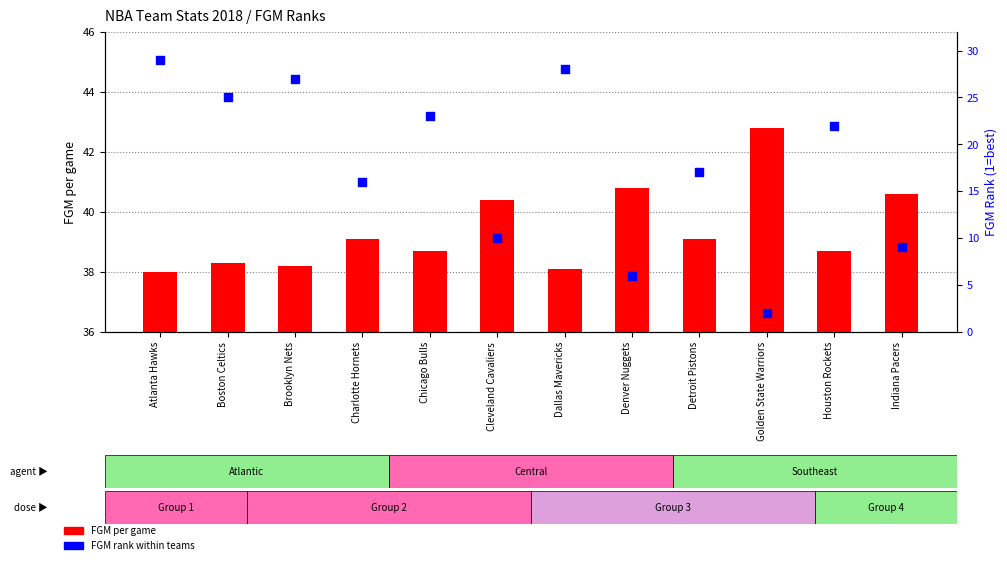

Which series has the largest total across all categories?

FGM per game